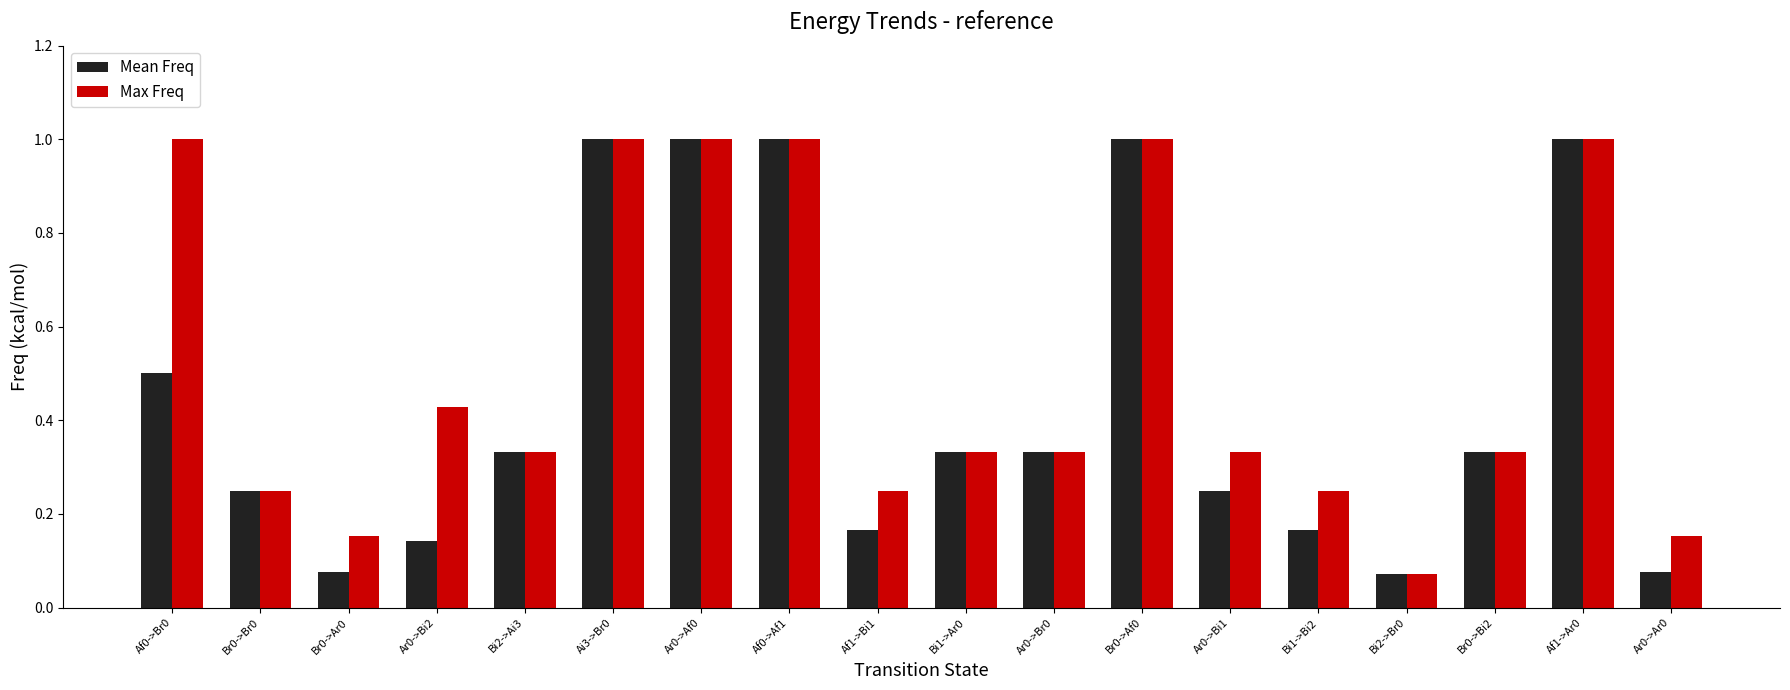

Is the value of Max Freq at Br0->Ar0 greater than the value of Mean Freq at Bi1->Bi2?

No